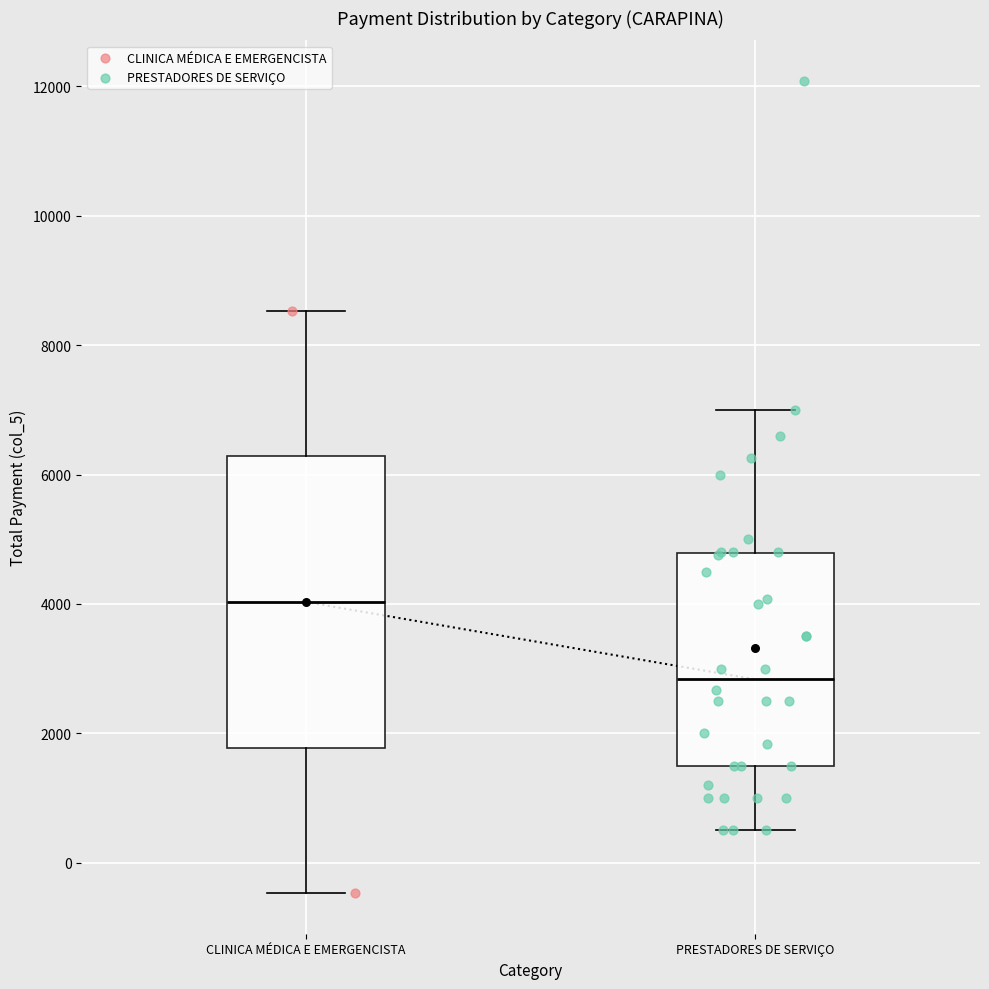

Reading left to right, transcribe this box plot: for each box, give where its median line is, the range the box spans, and where its two whiskers end, as read against the y-axis. The values are not printed on the chart, so give them approximately, as read against the axis.

CLINICA MÉDICA E EMERGENCISTA: median 4000, box 1800 to 6200, whiskers -400 to 8600
PRESTADORES DE SERVIÇO: median 2800, box 1600 to 4800, whiskers 600 to 7000